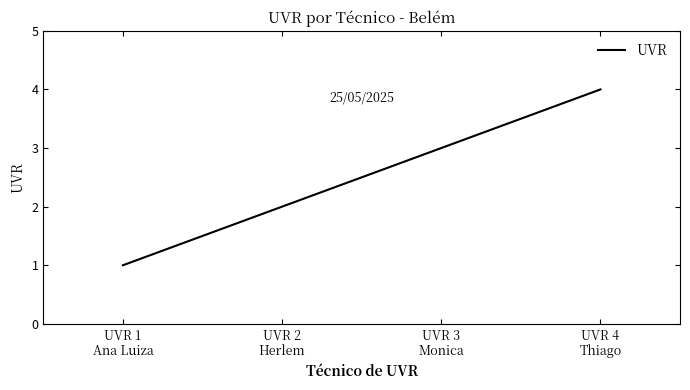

Which has a higher value, UVR 2
Herlem or UVR 1
Ana Luiza?

UVR 2
Herlem